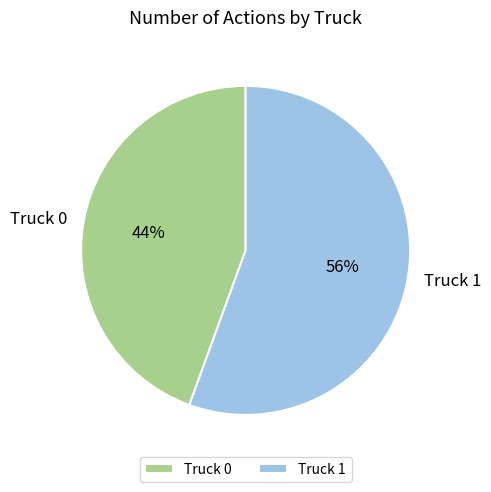

To the nearest percent, what is the combined percentage of Truck 0 and Truck 1?

100%